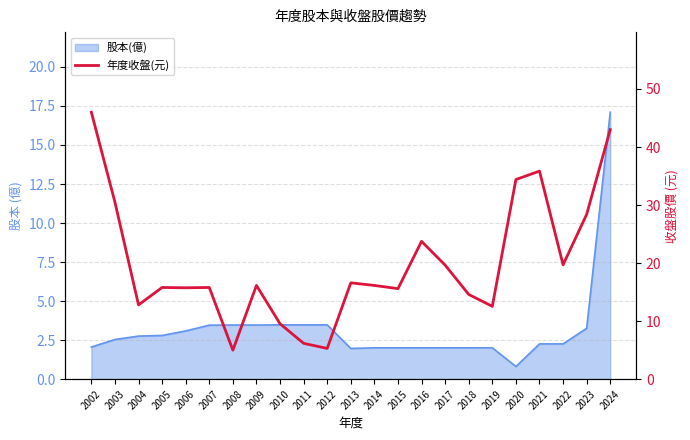

Is this an area chart (filled region under the line)?

No